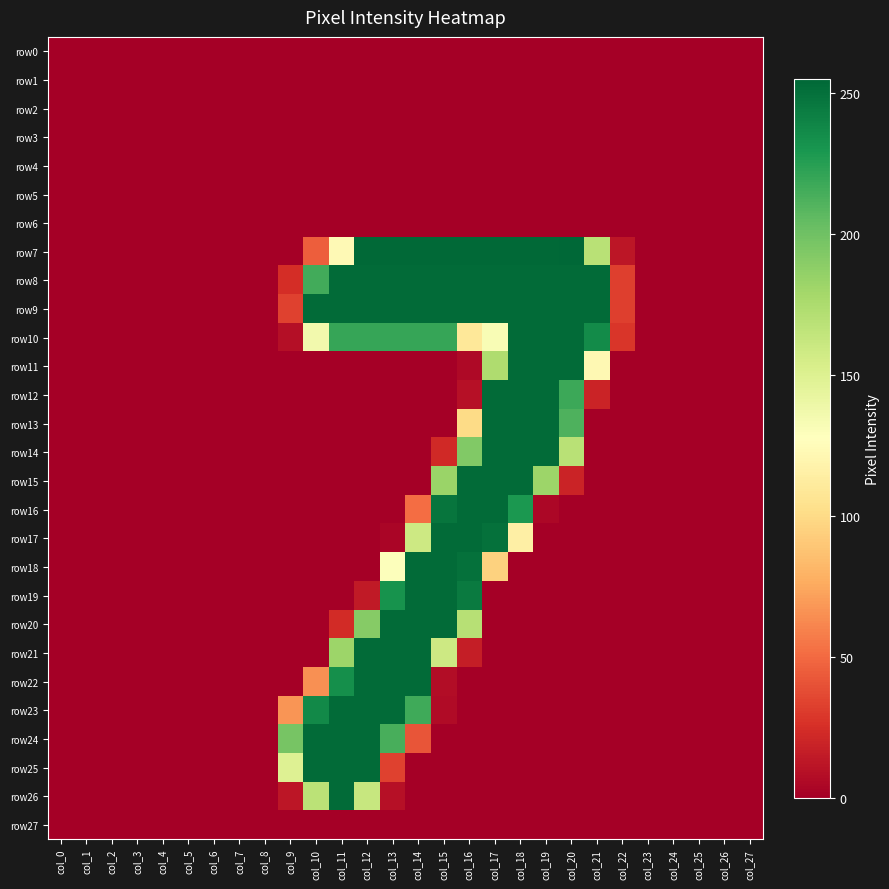

Count the number of data series in this chart.

28